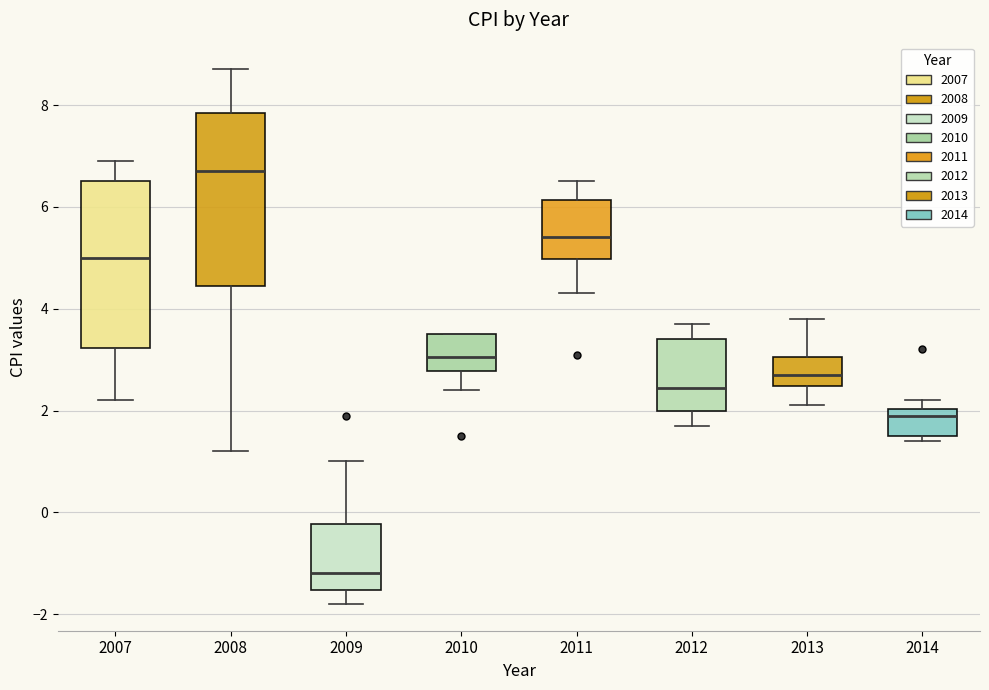

Reading left to right, transcribe this box plot: for each box, give where its median line is, the range the box spans, and where its two whiskers end, as read against the y-axis. The values are not printed on the chart, so give them approximately, as read against the axis.

2007: median 5.0, box 3.2 to 6.6, whiskers 2.2 to 7.0
2008: median 6.8, box 4.4 to 7.8, whiskers 1.2 to 8.8
2009: median -1.2, box -1.6 to -0.2, whiskers -1.8 to 1.0
2010: median 3.0, box 2.8 to 3.6, whiskers 2.4 to 3.6
2011: median 5.4, box 5.0 to 6.2, whiskers 4.4 to 6.6
2012: median 2.4, box 2.0 to 3.4, whiskers 1.8 to 3.8
2013: median 2.8, box 2.4 to 3.0, whiskers 2.2 to 3.8
2014: median 2.0 (just below the box's upper edge), box 1.6 to 2.0, whiskers 1.4 to 2.2